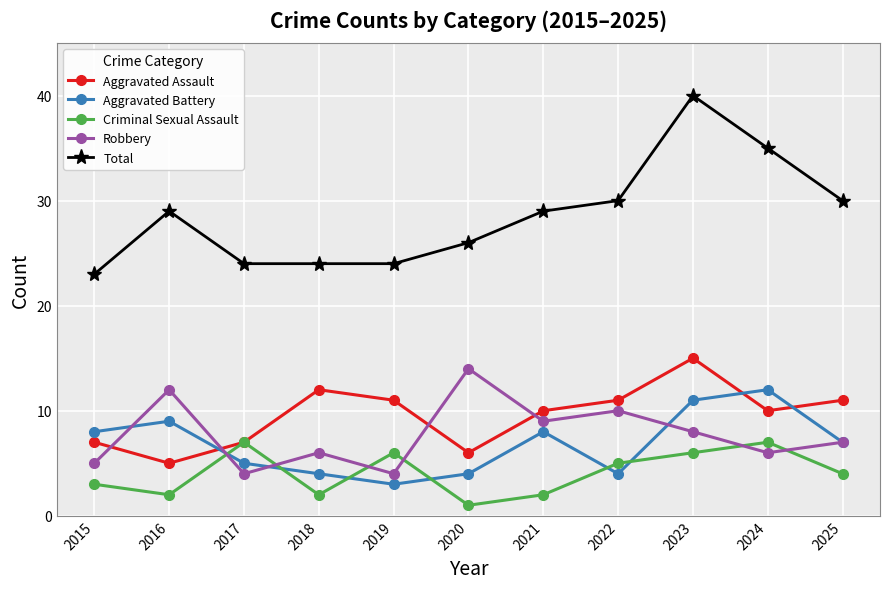

Does the chart have visible grid lines?

Yes